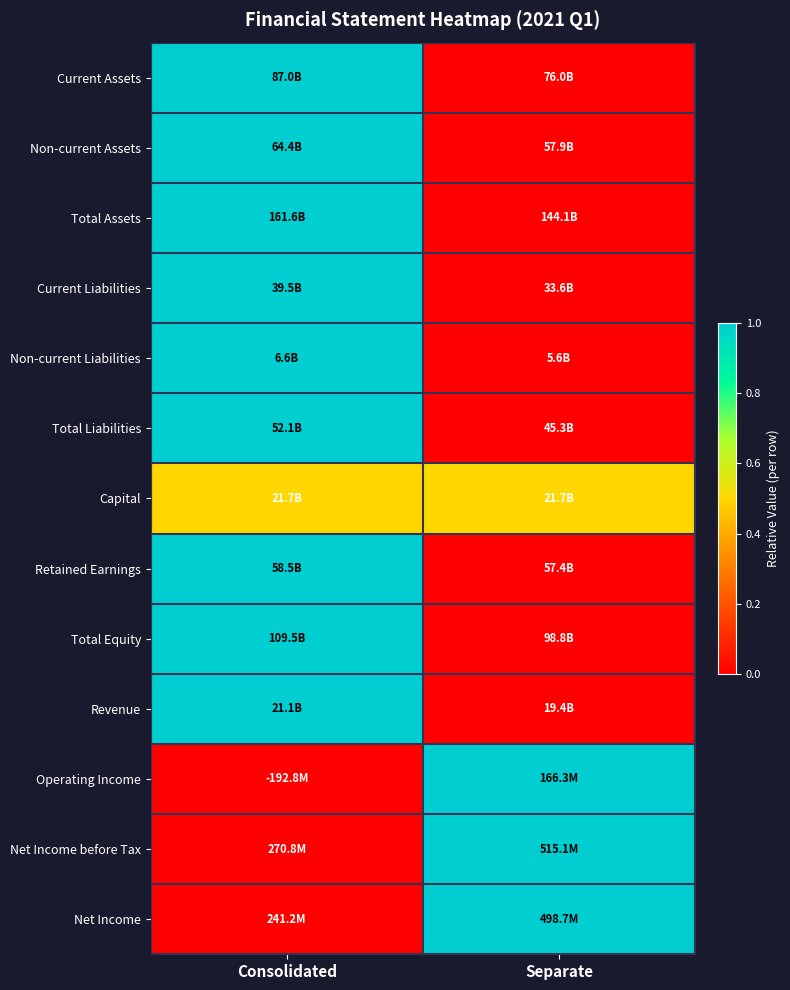

What is the difference between the highest and lowest values at Consolidated?

1.0